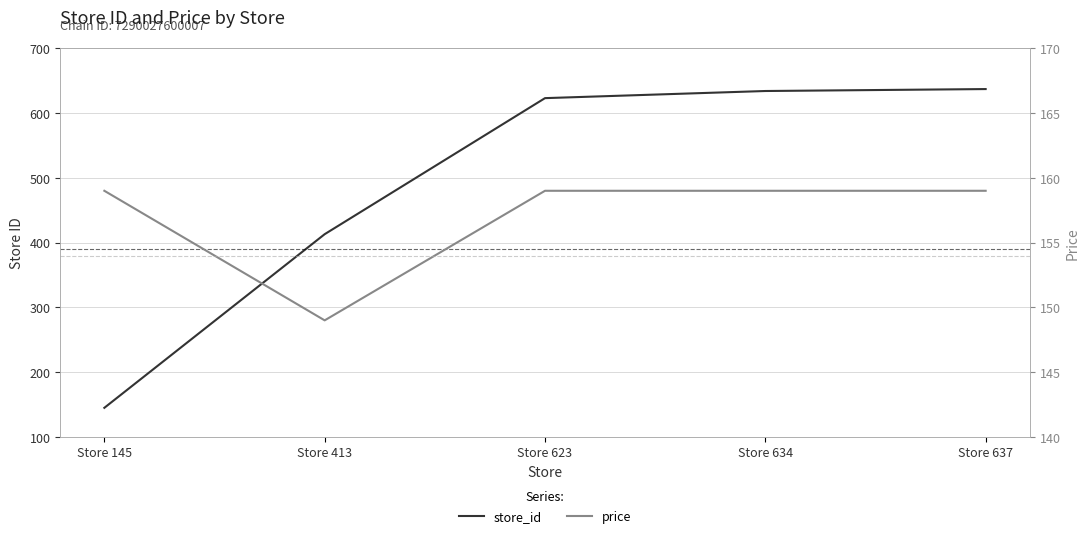

What is the spread (max minus min) of values at Store 623?

464